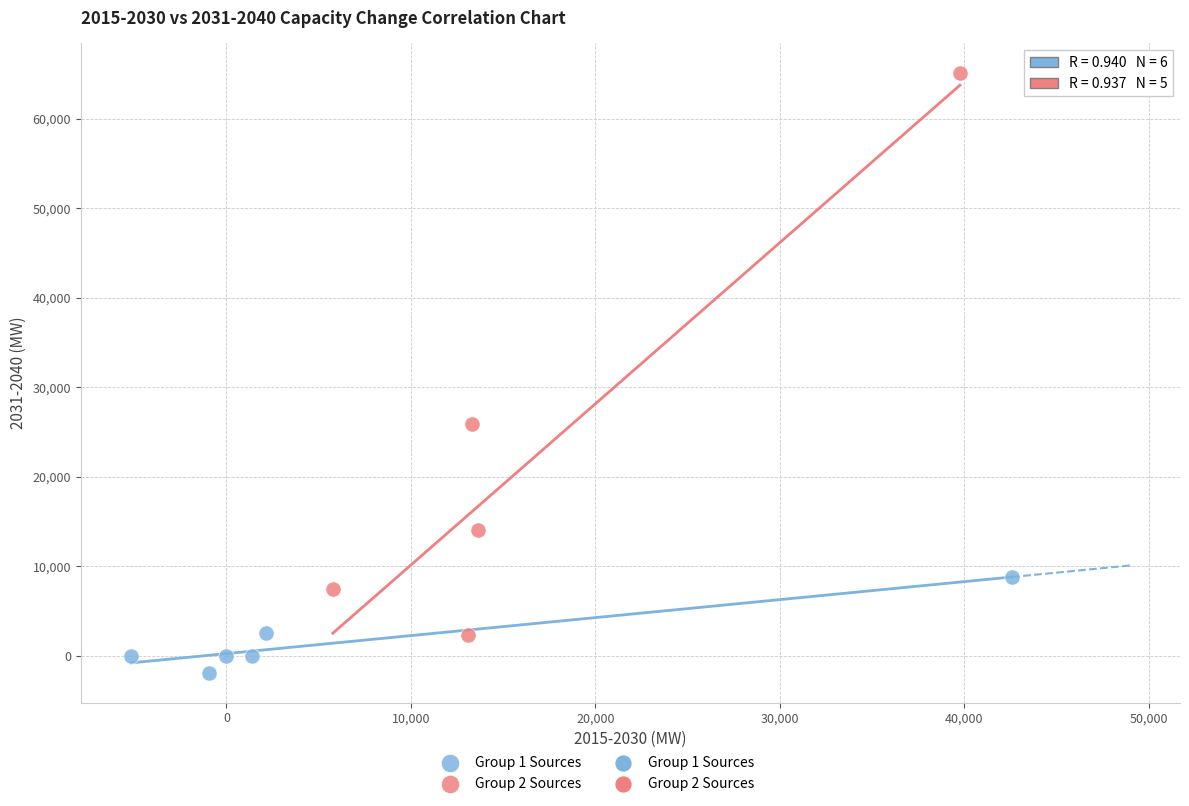

Which series has the largest Y range (max minus min)?

Group 2 Sources